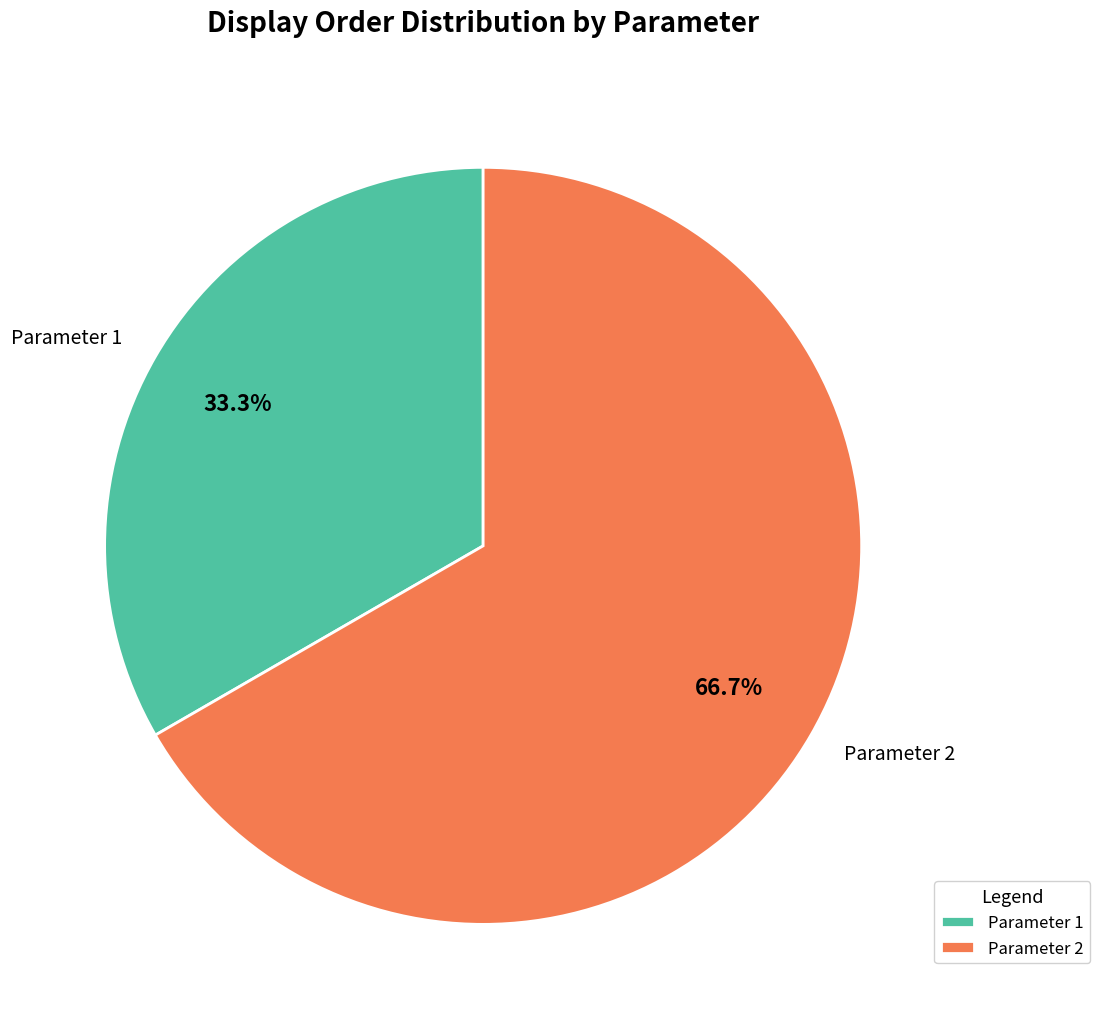

Is Parameter 2 the majority of the pie?

Yes